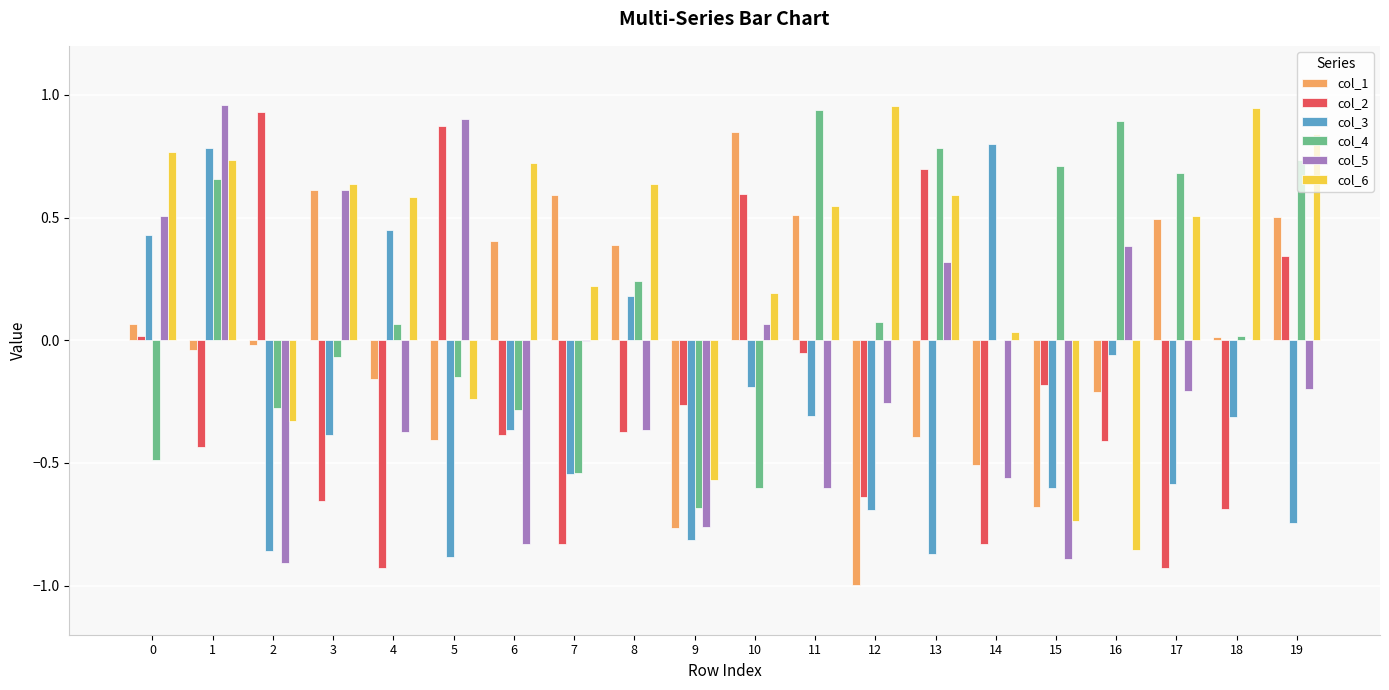

What is the sum of all col_4 values?

2.7